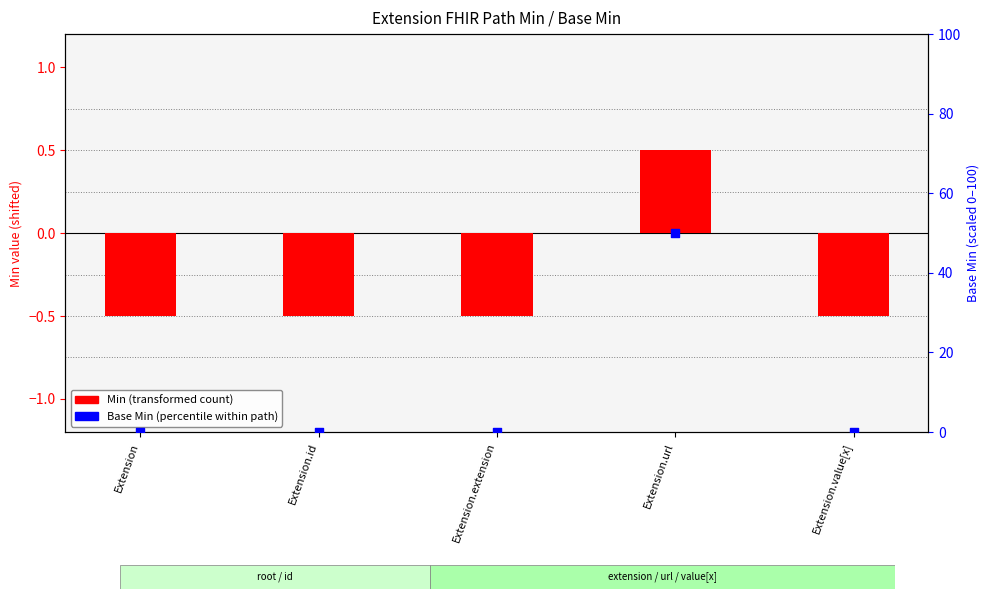

What is the total value across all series at Extension.value[x]?

-0.5